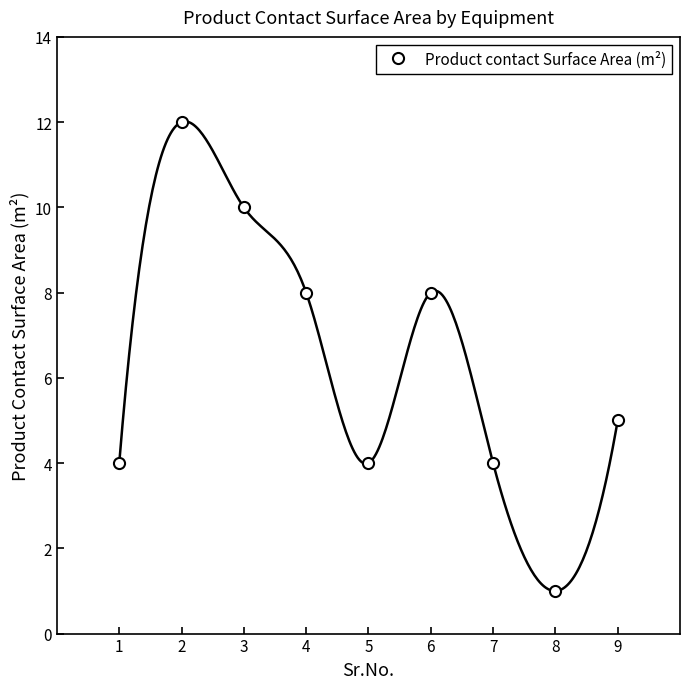

Where is the data nearest to the value 6?

9